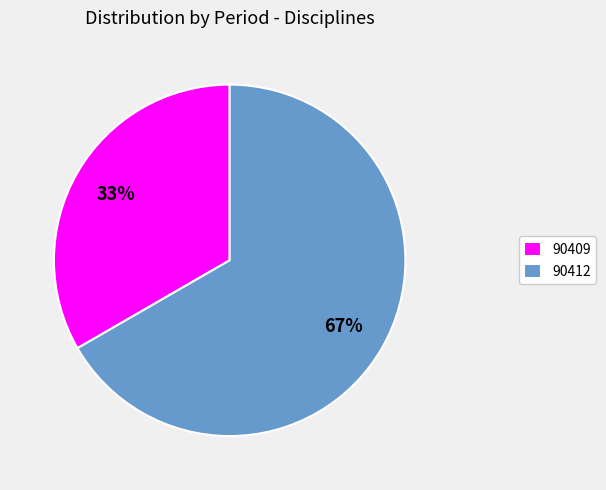

Which has a higher value, 90412 or 90409?

90412